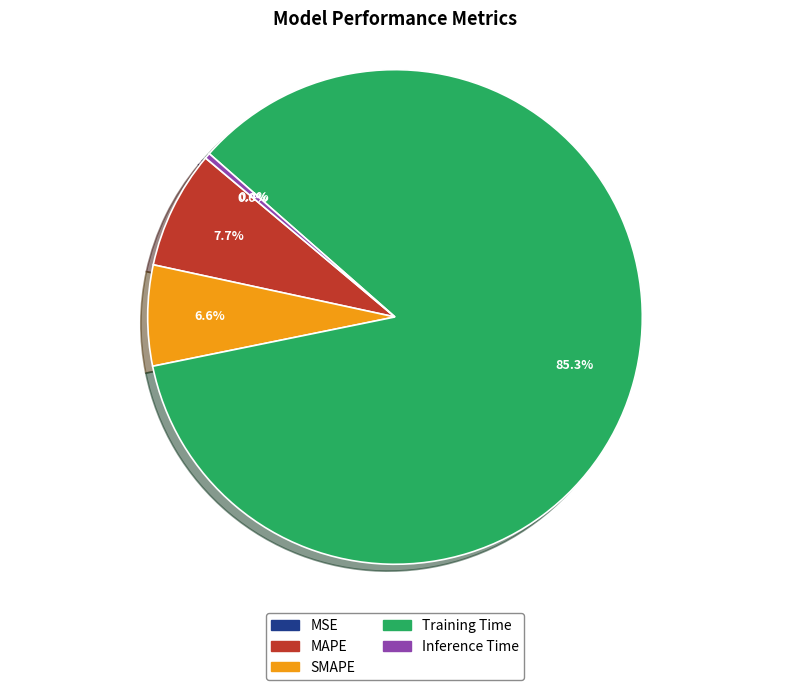

What is the largest slice in the pie chart?

Training Time